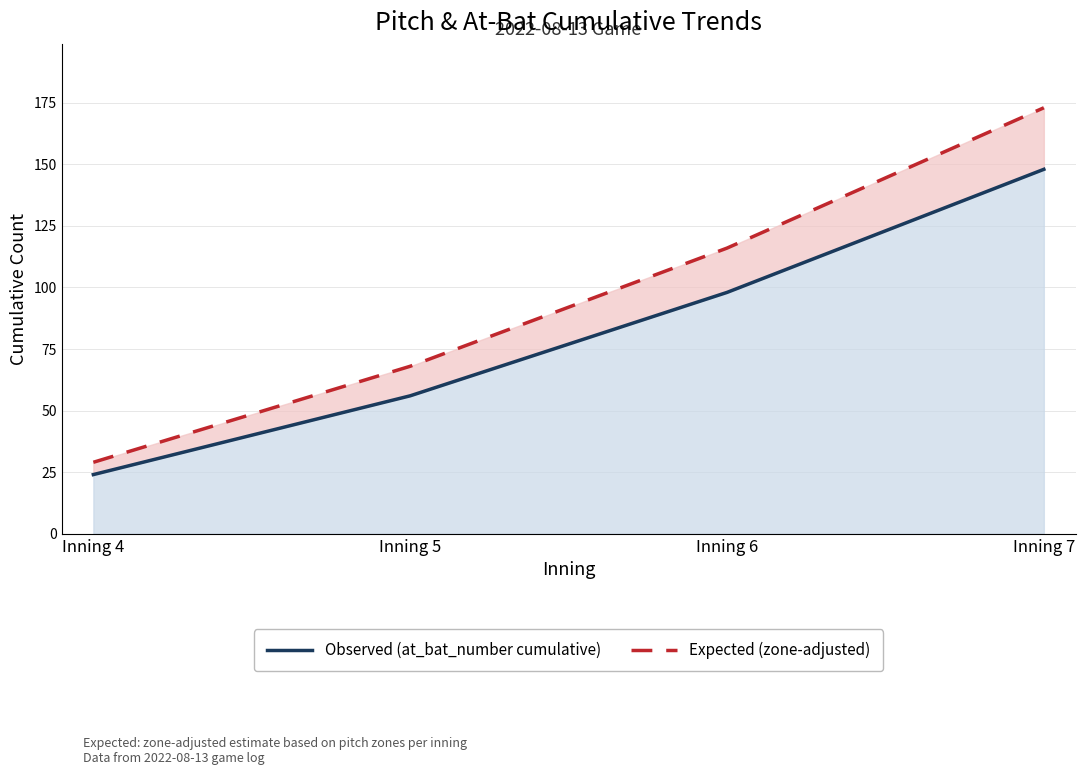

What is the difference between the second highest and second lowest values in the Observed (at_bat_number cumulative) series?

42